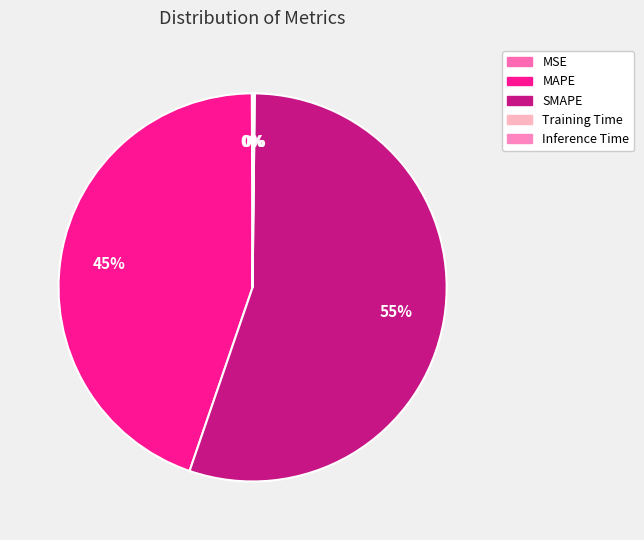

To the nearest percent, what is the combined percentage of MAPE and Inference Time?

45%